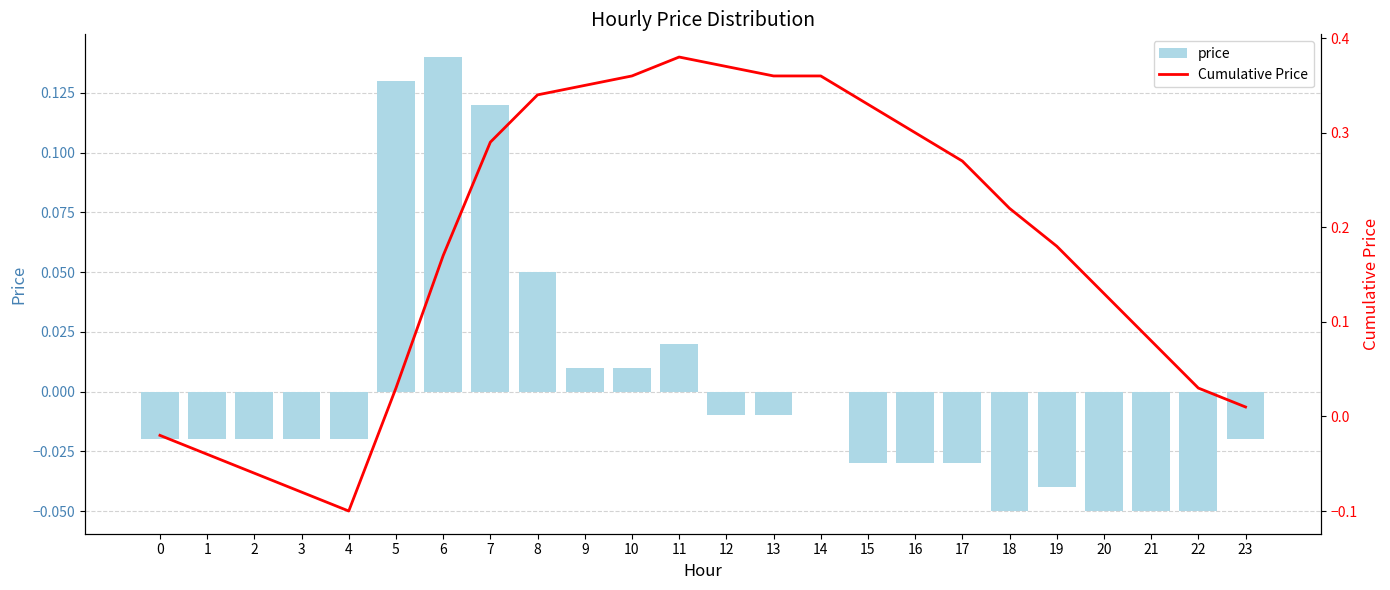

Is it true that price equals -0.0 at 13?

False